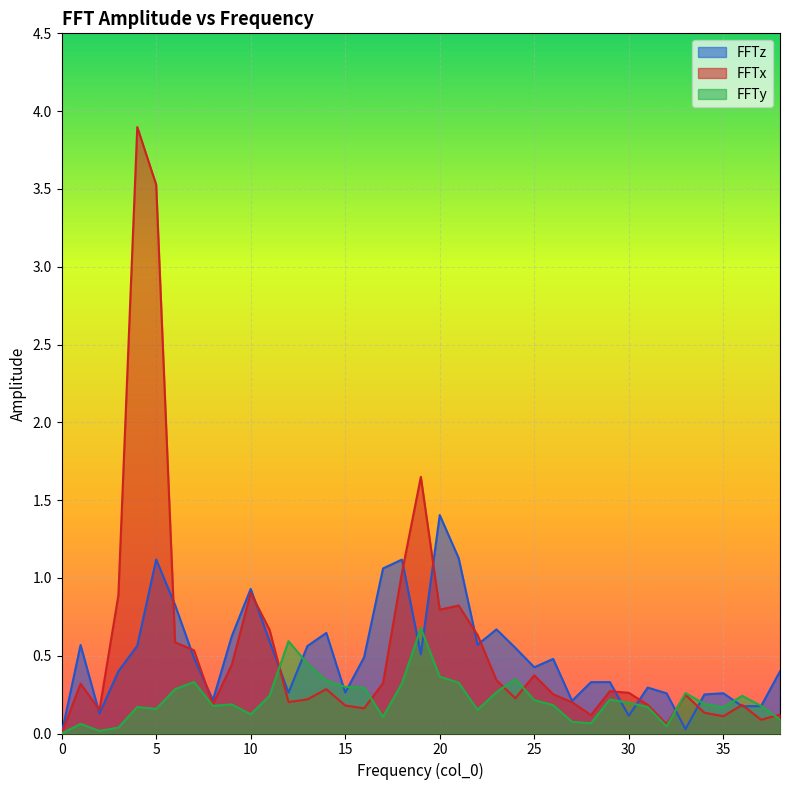

Read the FFTx value at 22.

0.6